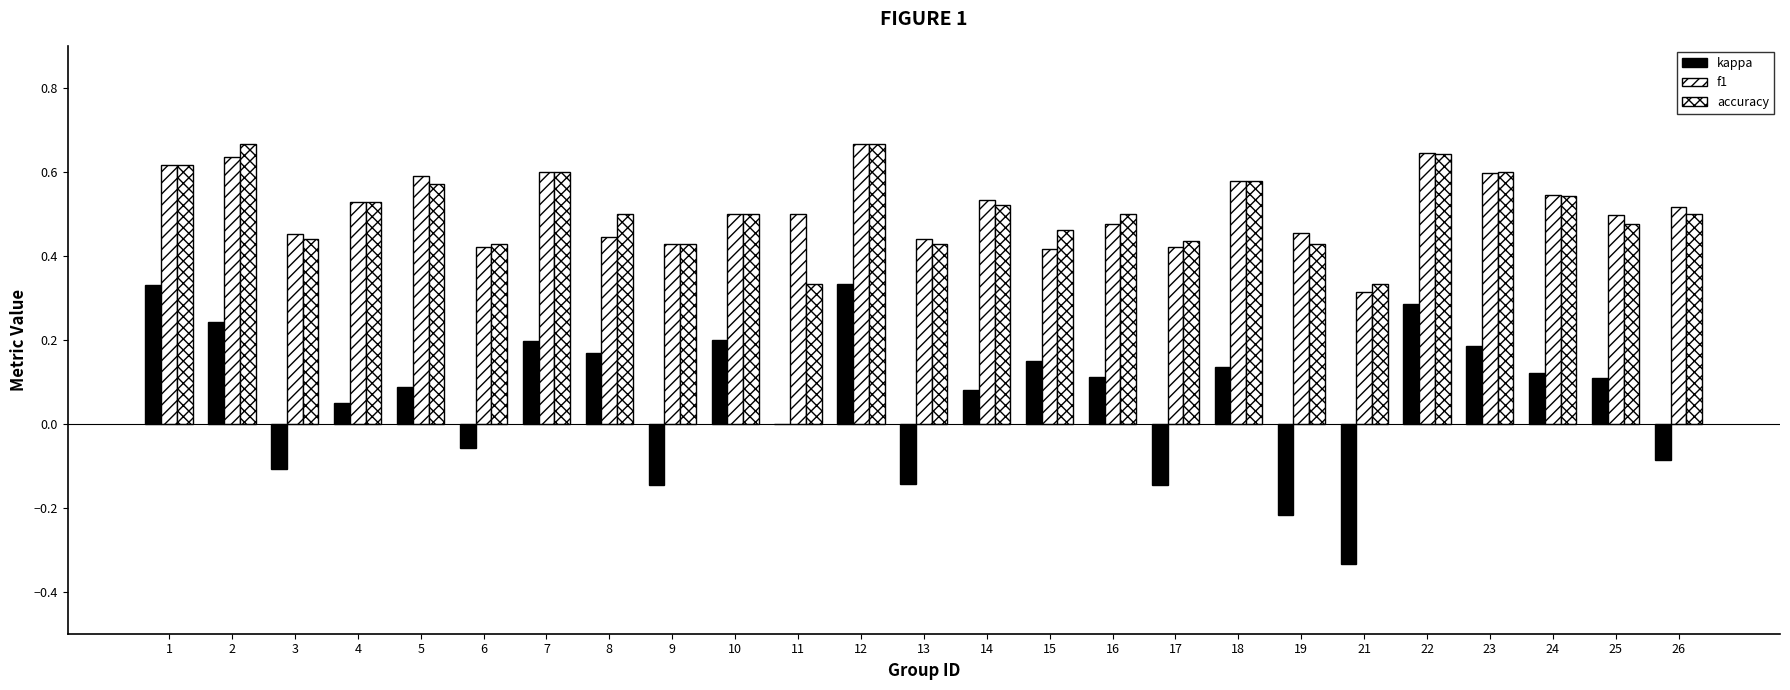

How many categories are shown in the chart?

25